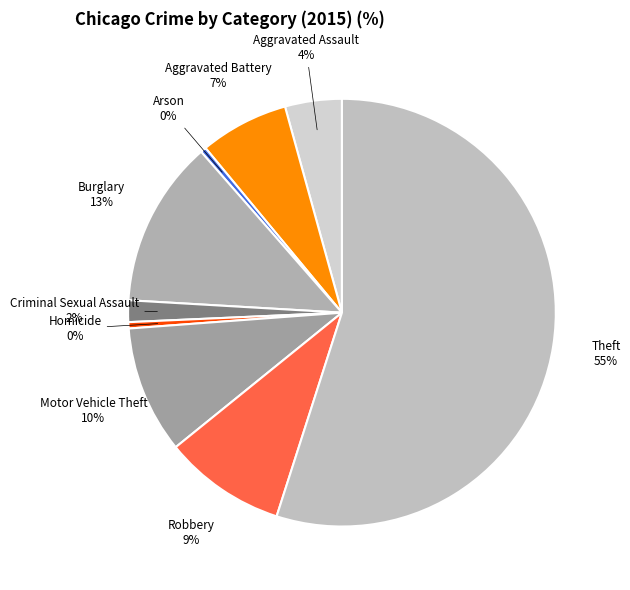

How many segments does this pie chart have?

9